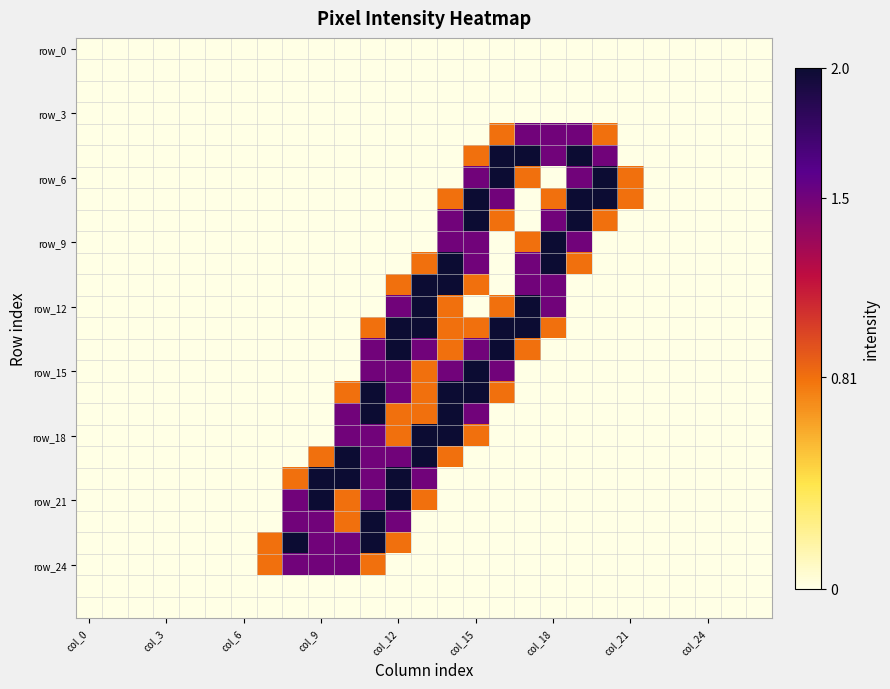

At which category does the chart reach its minimum across all series?

col_0